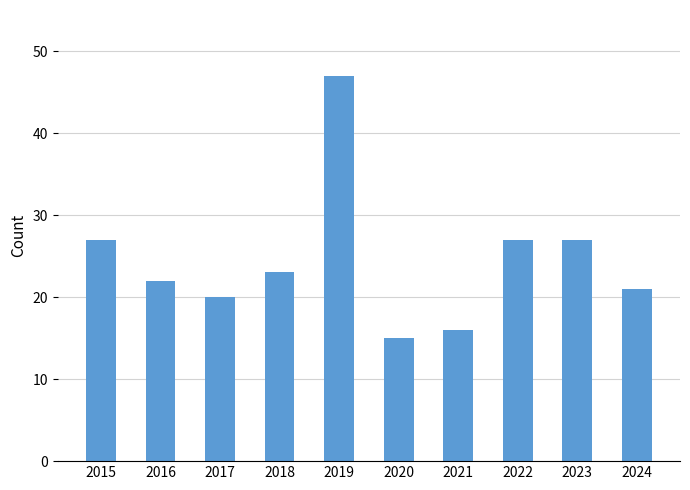

Which label corresponds to the smallest value in the chart?

2020